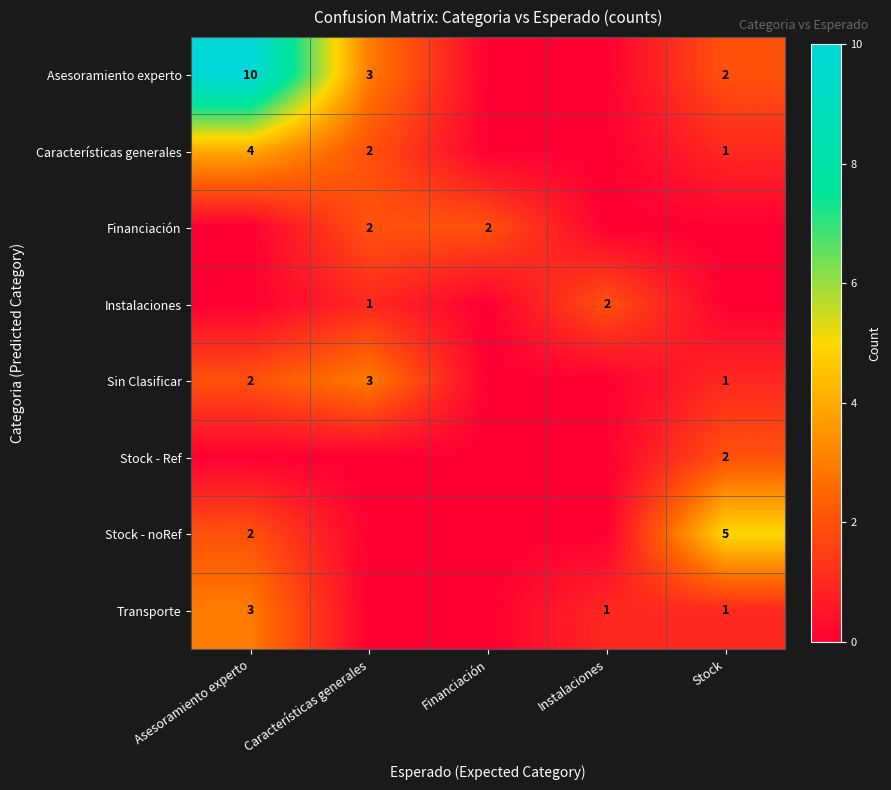

What is the sum of the Transporte values at Instalaciones and Asesoramiento experto?

4